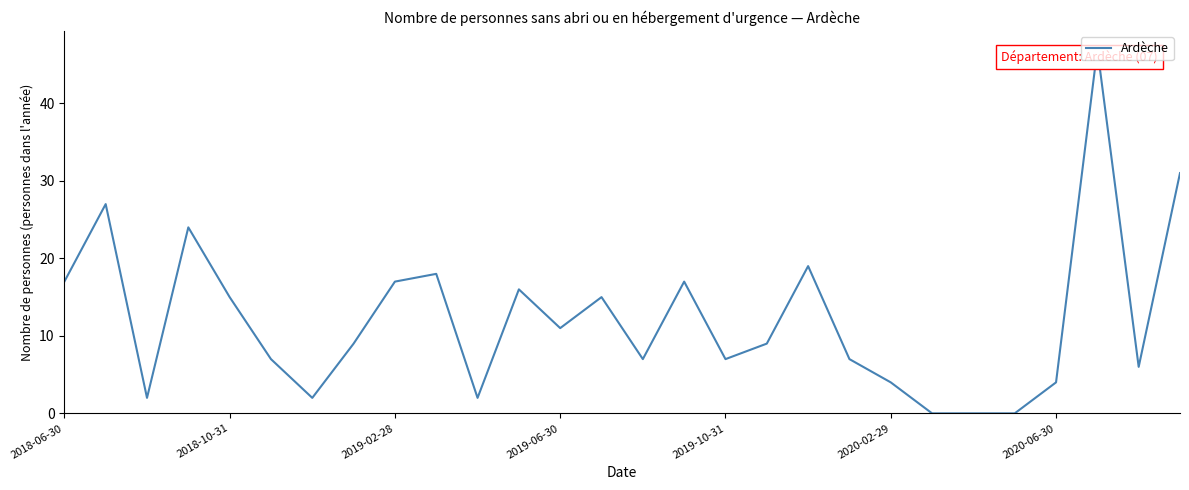

How many lines are shown in the chart?

1